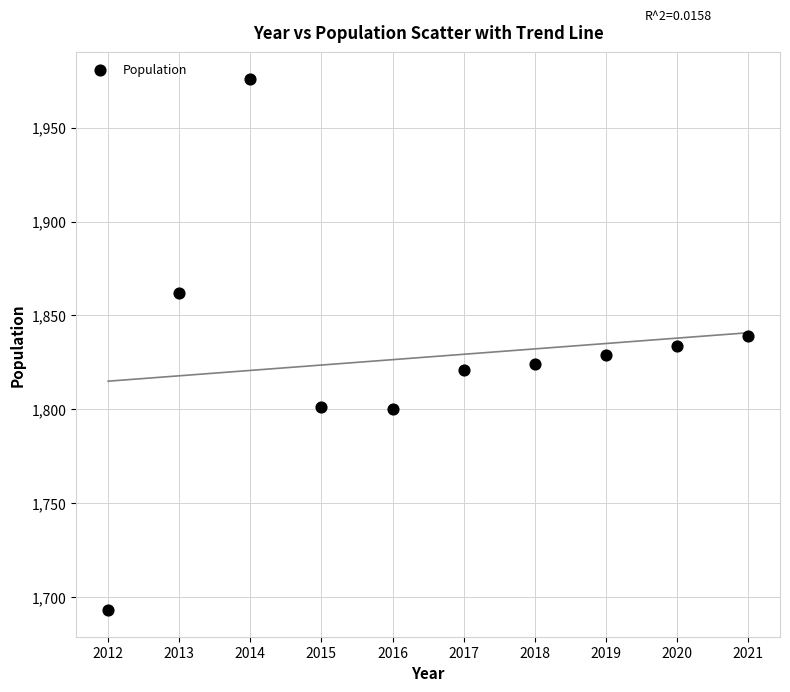

What is the range of X values (max minus min)?

9